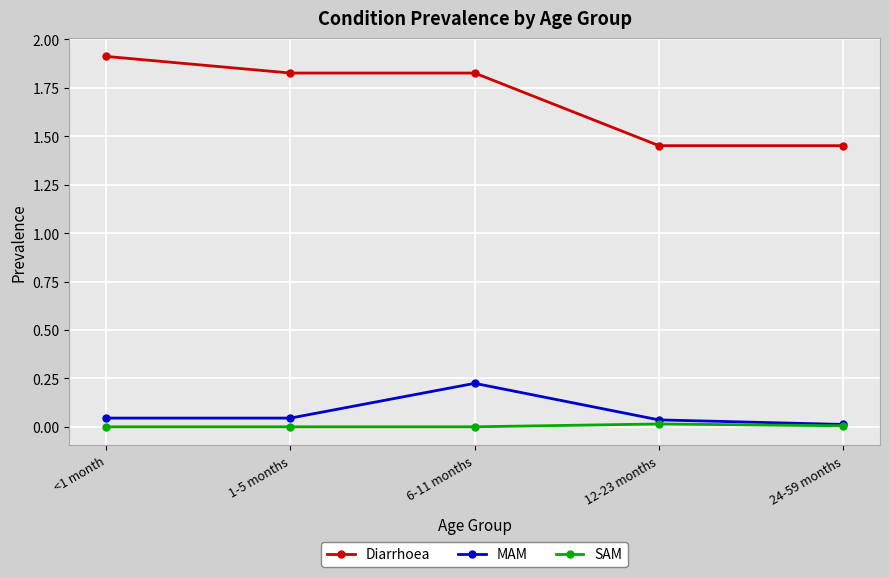

Count the number of categories in the chart.

5